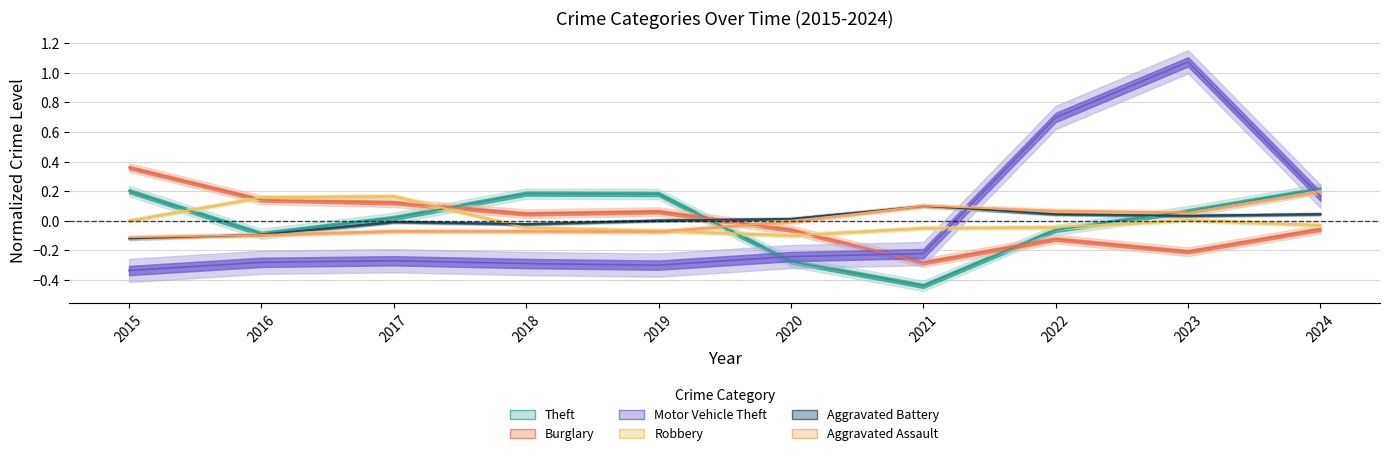

Is it true that Theft equals -0.1 at 2022?

True